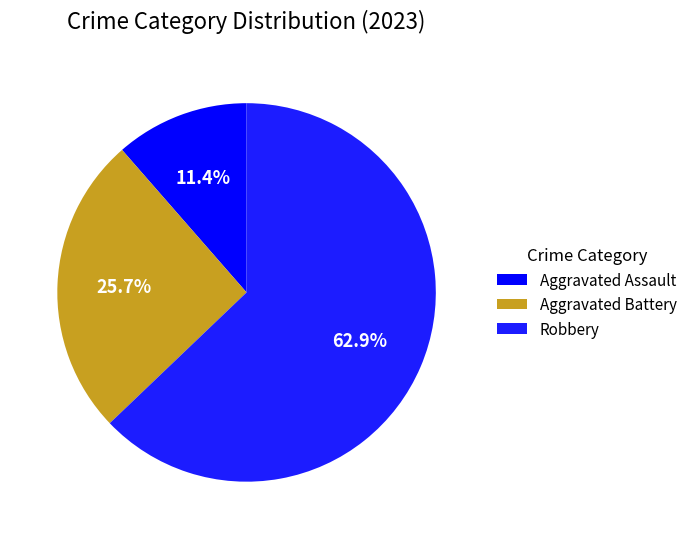

What is the ratio of the value at Aggravated Battery to the value at Aggravated Assault?

2.2